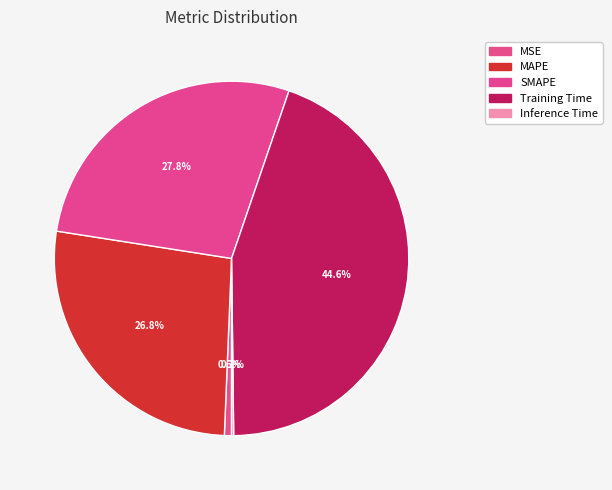

Which category has the biggest portion of the pie?

Training Time